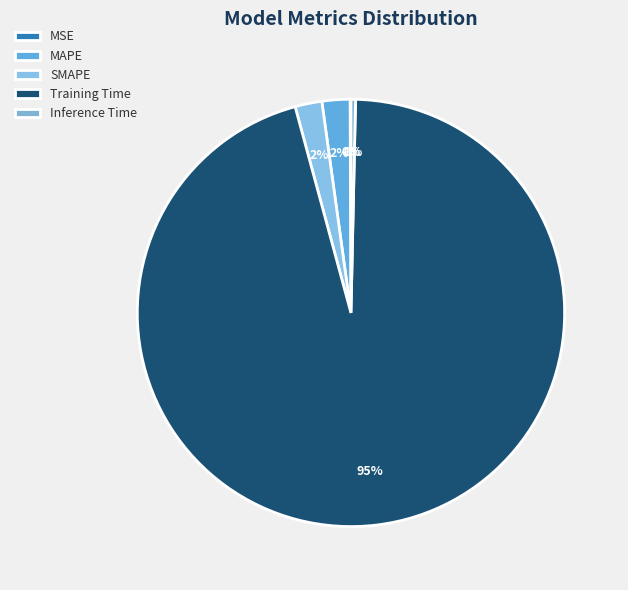

Does Training Time account for over 50% of the chart?

Yes